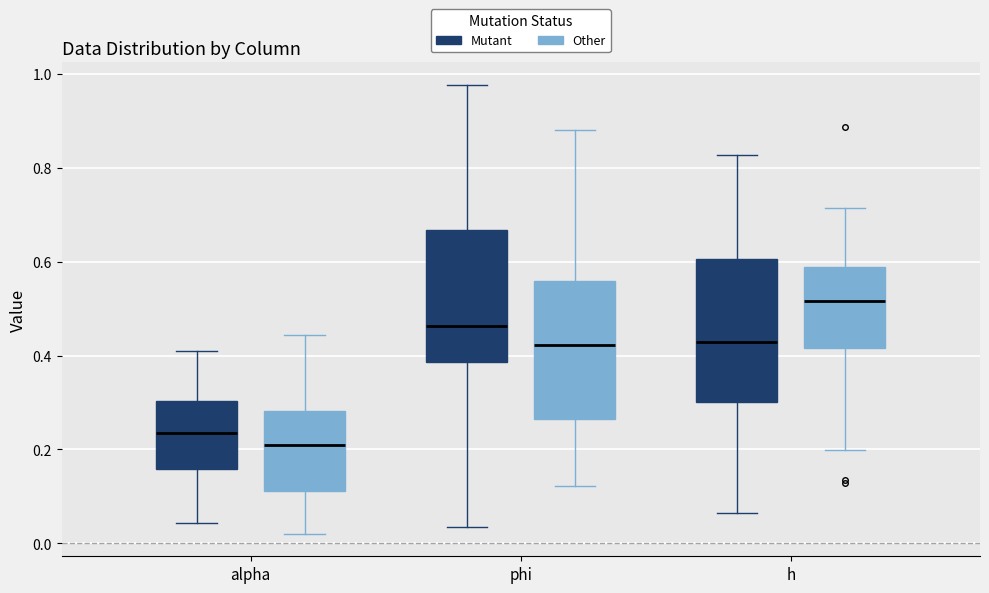

Where does the upper whisker of the box for alpha (Other) end on the y-axis? The values are not printed on the chart, so give them approximately, as read against the axis.

0.44